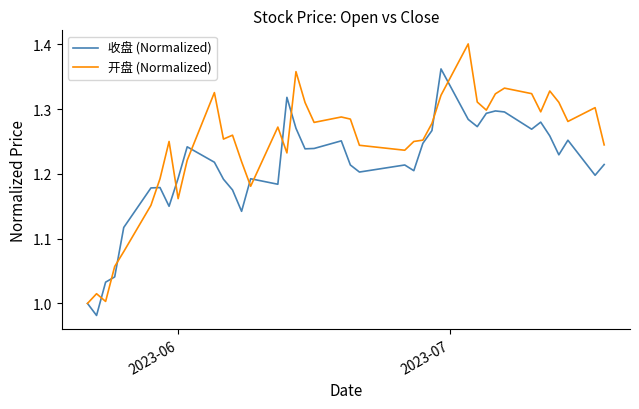

Which series has the largest total across all categories?

开盘 (Normalized)